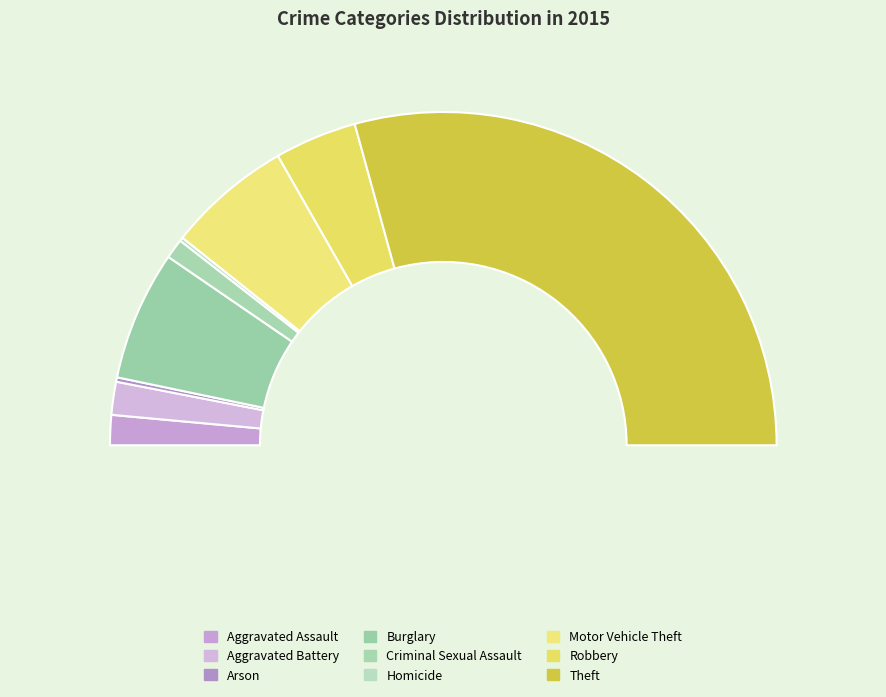

What is the change in value from Criminal Sexual Assault to Homicide?

-22